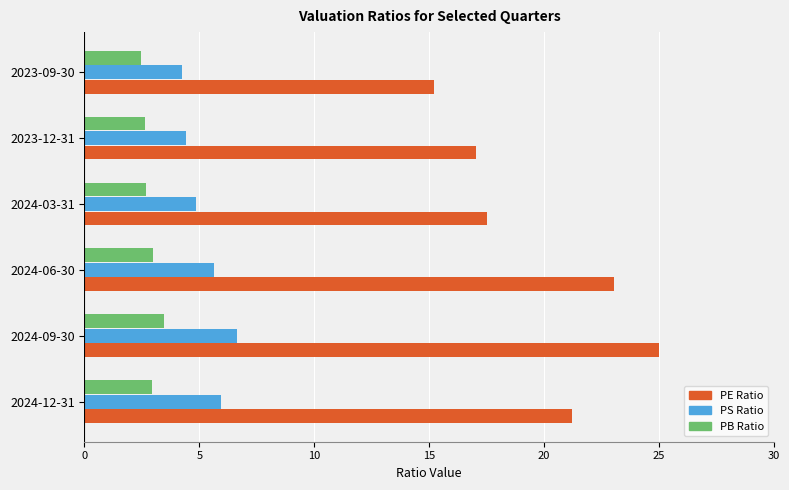

What are all the series names shown in the legend?

PE Ratio, PS Ratio, PB Ratio